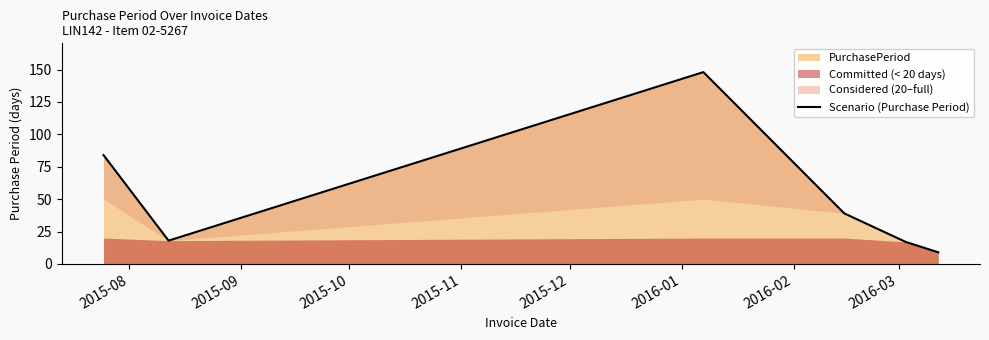

What is the lowest value of the Scenario (Purchase Period) series?

9